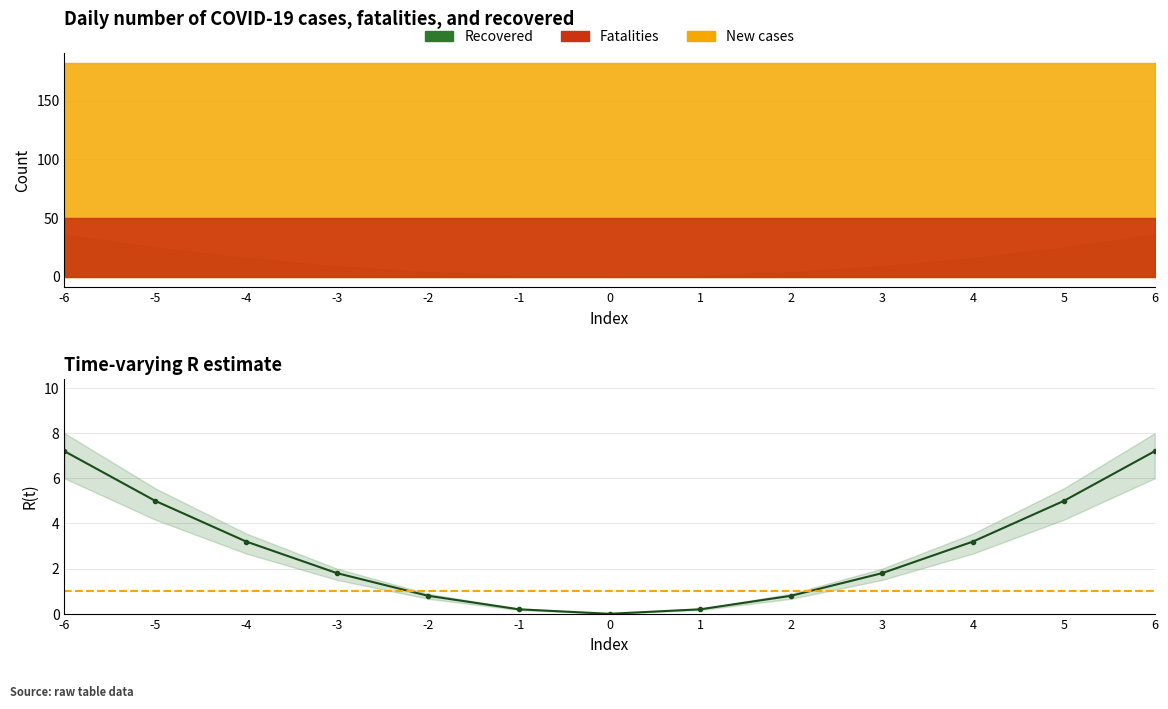

How many values are above zero?

12